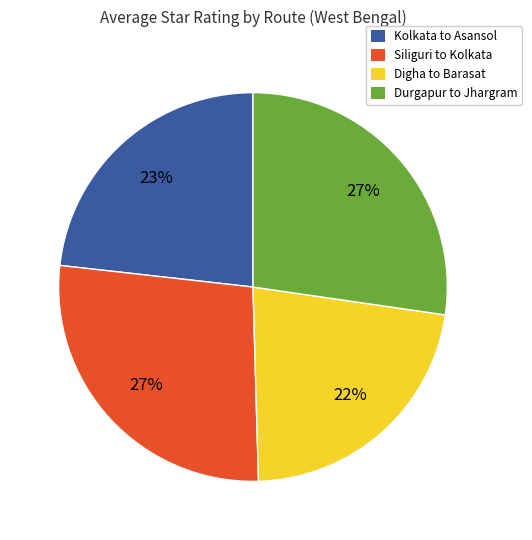

Count the number of slices in the pie.

4